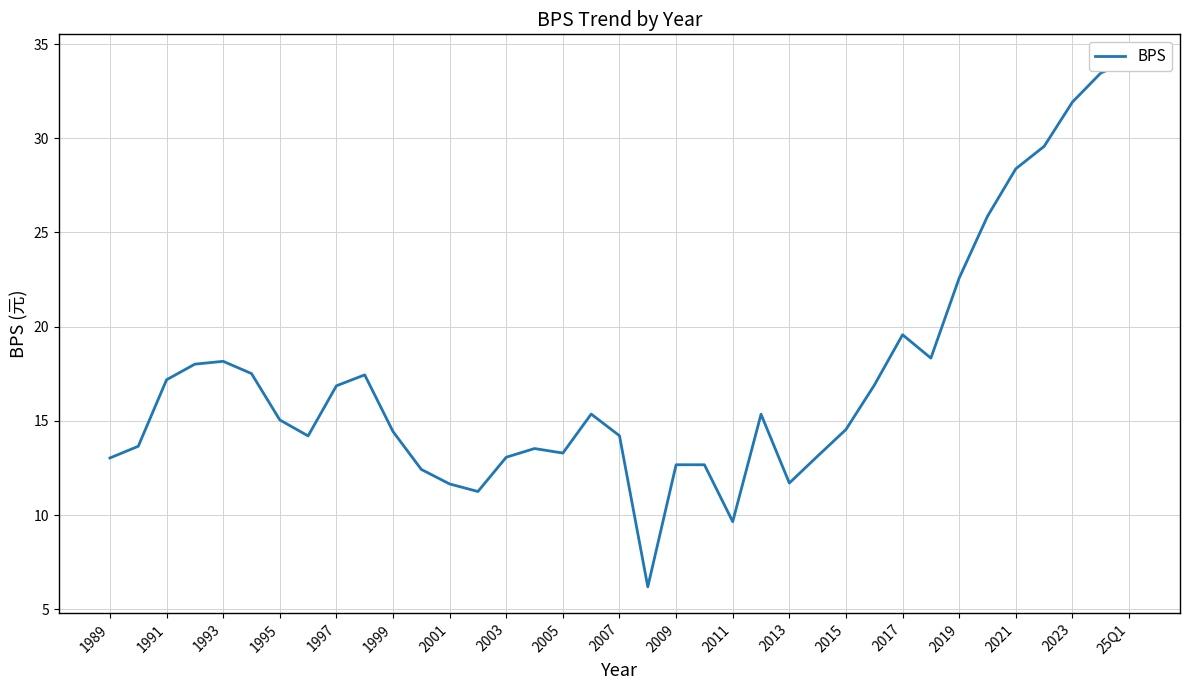

How many interior local peaks (higher than both neighbors) does the data have?

6